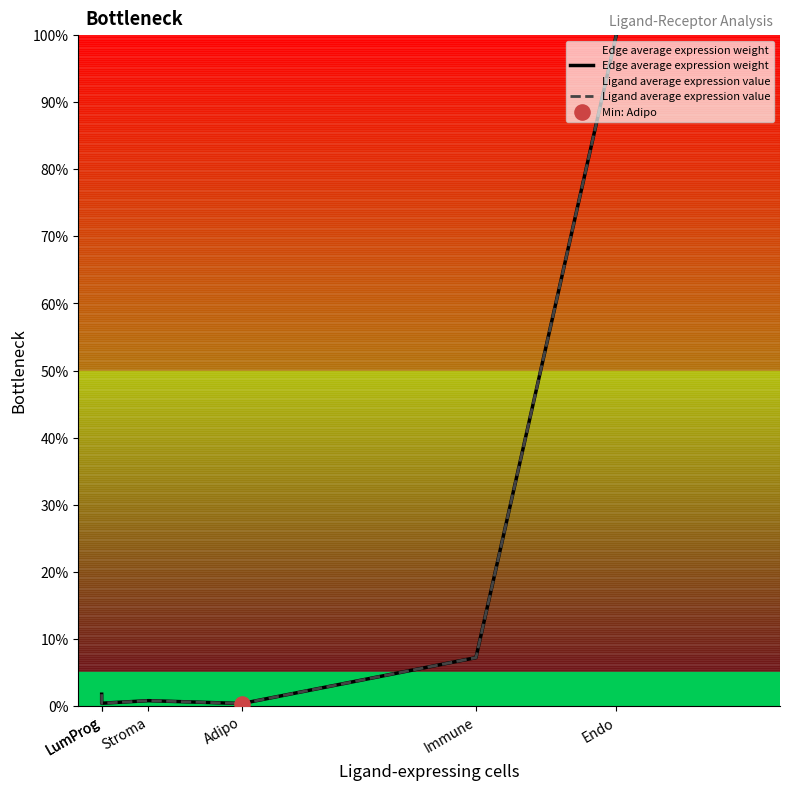

Which series has the largest total across all categories?

Edge average expression weight